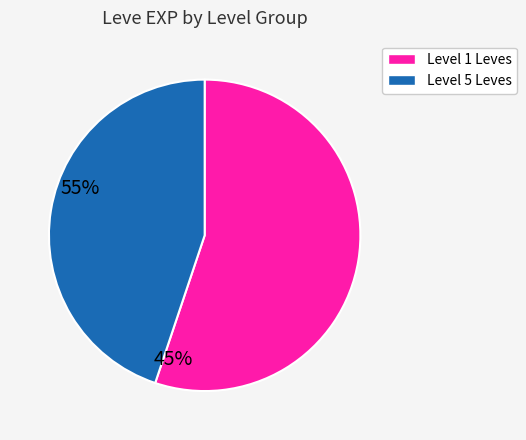

Is there a majority slice in this chart?

Yes